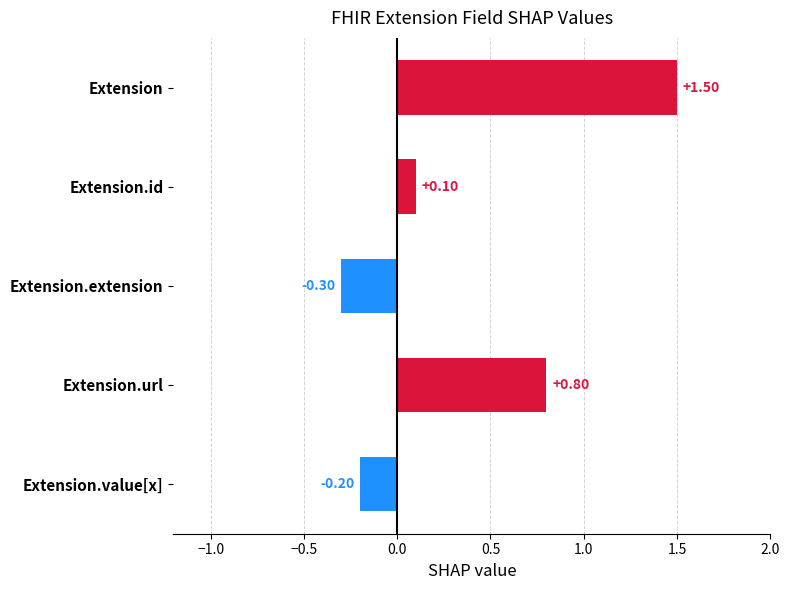

How many values are above zero?

3